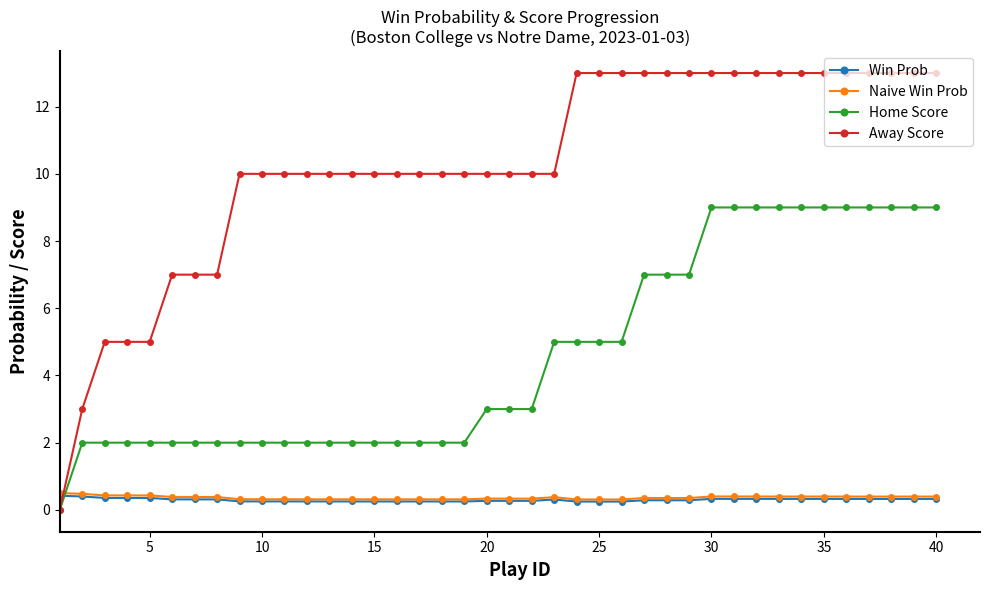

After their last crossing, which series has the higher values: Home Score or Naive Win Prob?

Home Score